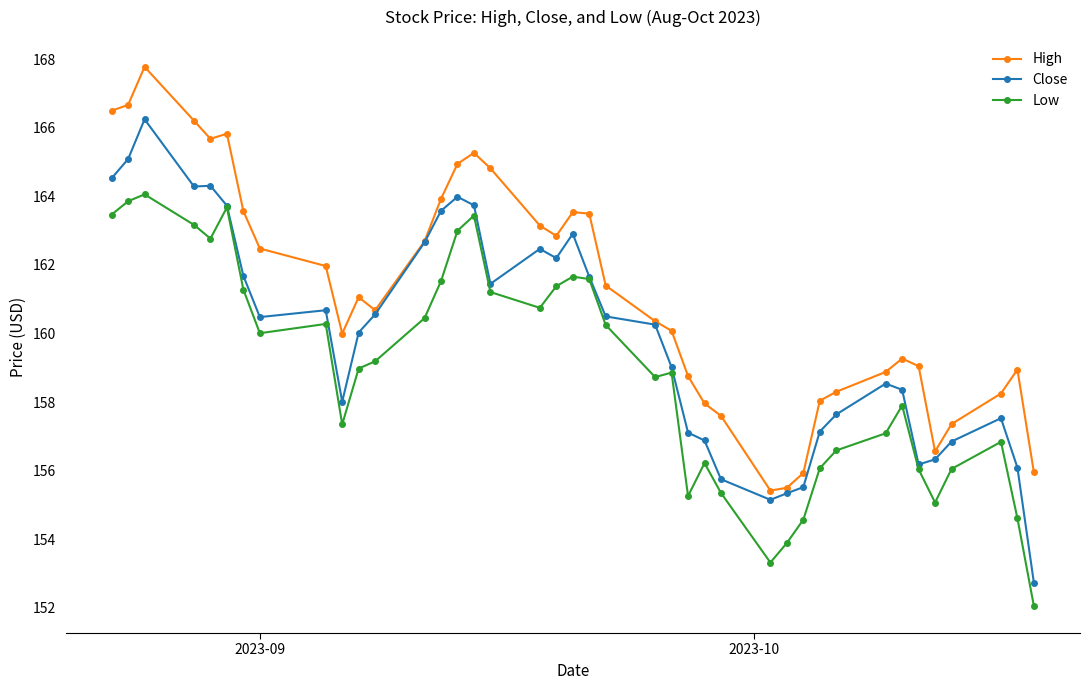

Which series has the largest total across all categories?

High